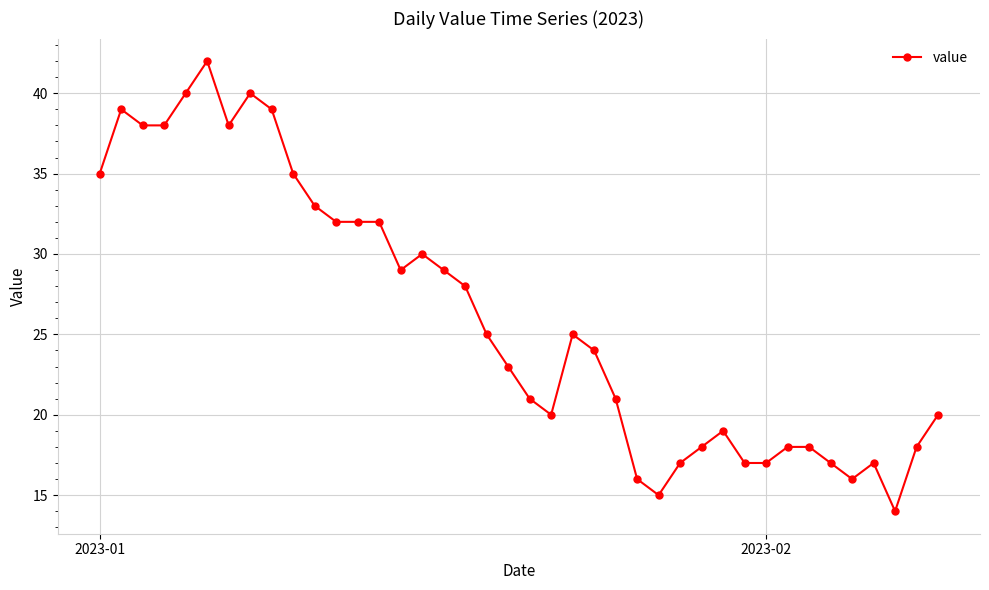

What is the value of the 13th point from the left?

32